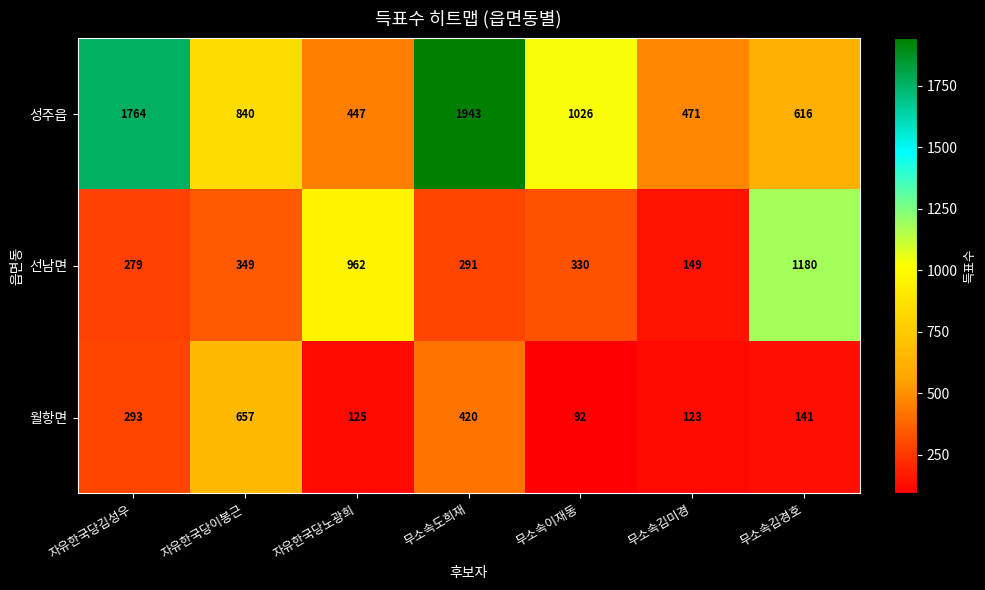

What is the spread (max minus min) of values at 무소속김미경?

348